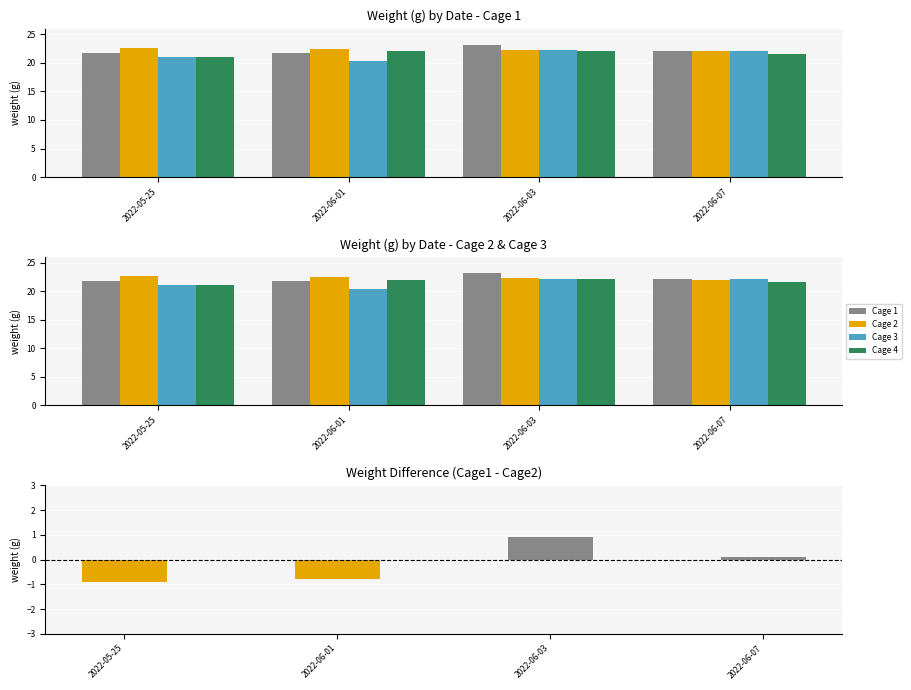

What is the label of the 1st bar from the left?

2022-05-25